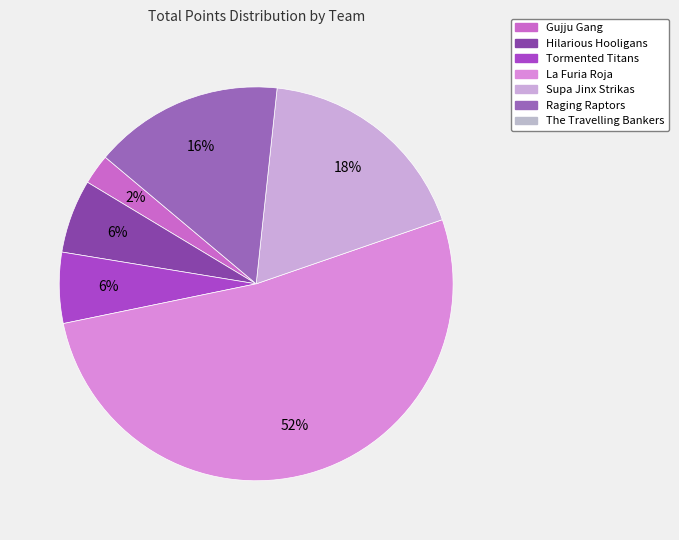

Does any single category account for the majority?

Yes